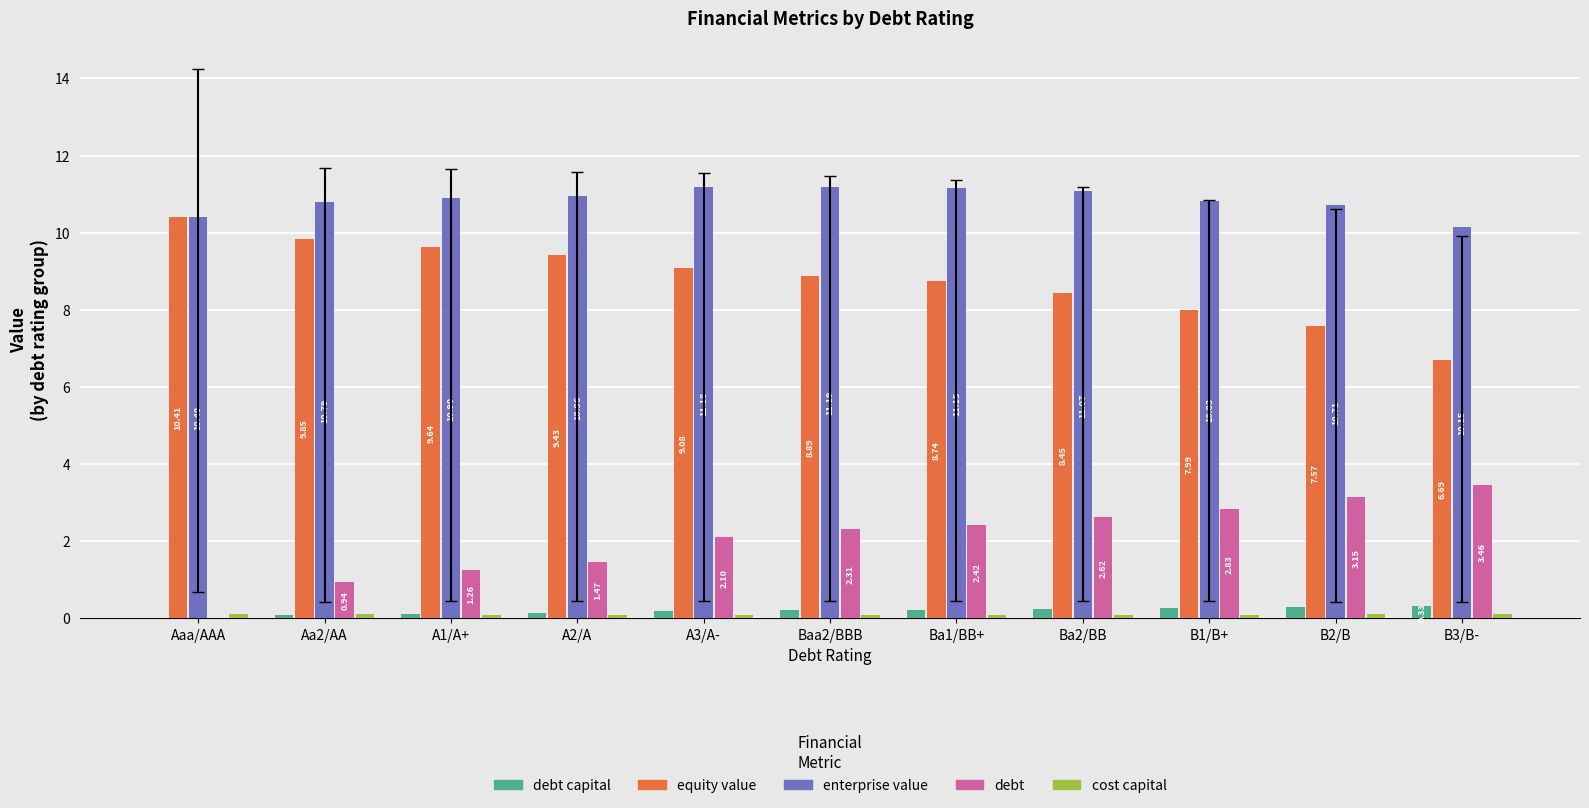

What is the total value across all series at Aa2/AA?

21.8